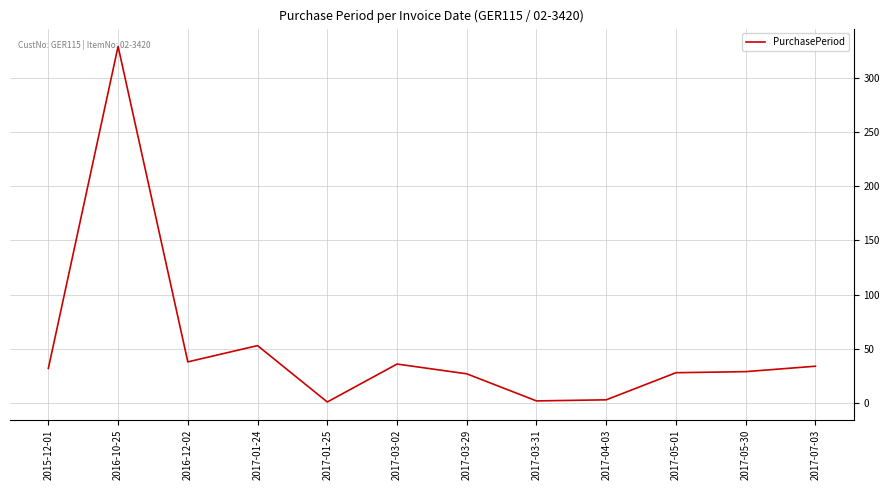

What is the minimum value shown in the chart?

1